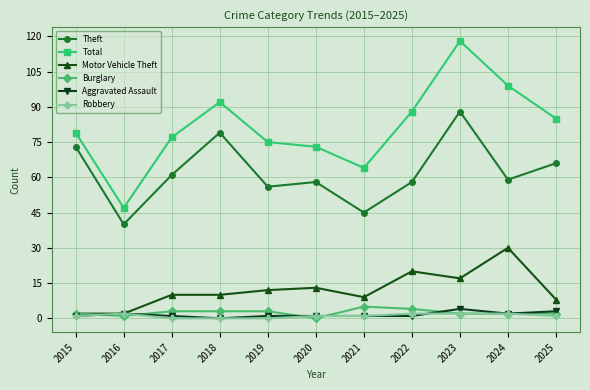

At which category does Theft reach its first local peak?

2018